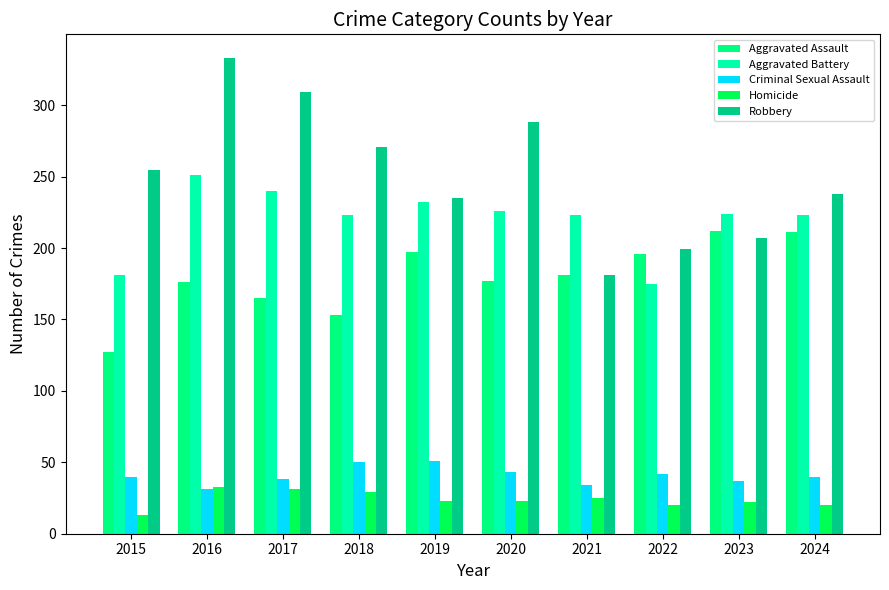

True or false: Robbery has a value of 92 at 2019.

False